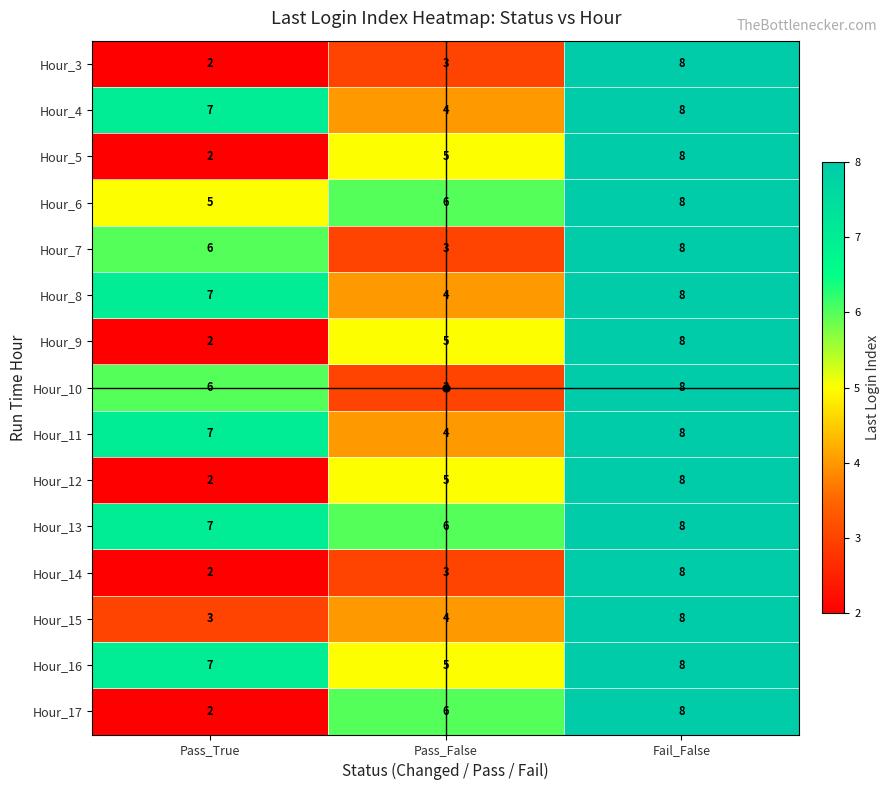

At which label is Hour_6 closest to 6?

Pass_False